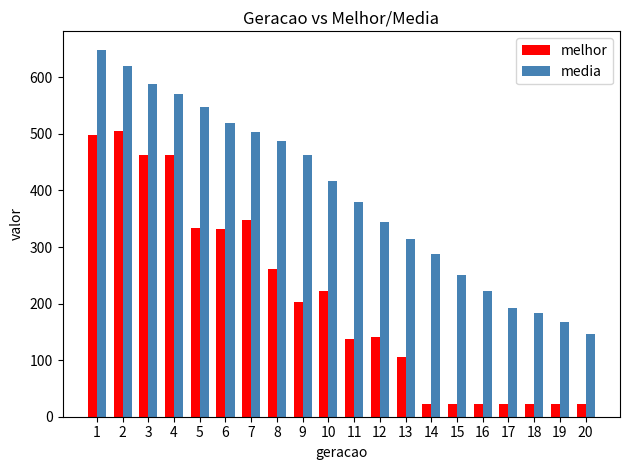

At which category is the sum across all series the highest?

1